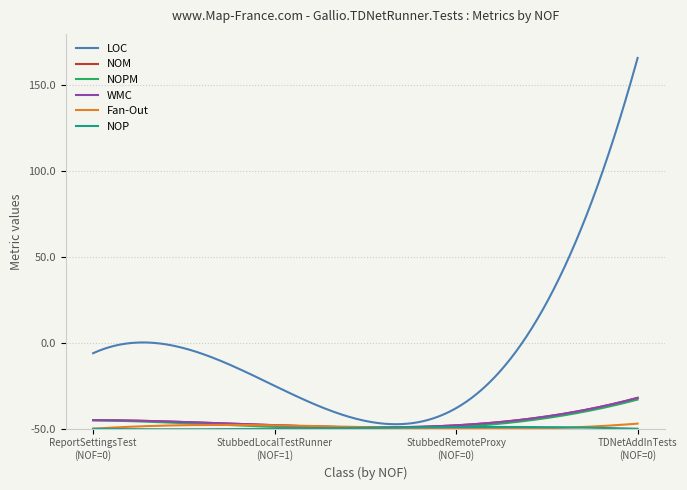

What is the sum of all NOP values?

1